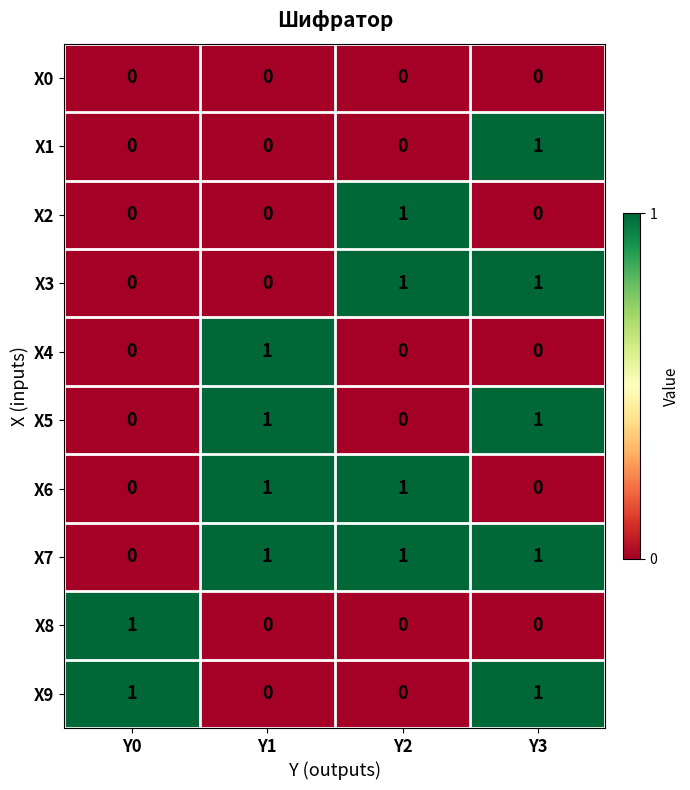

The X3 series shows 0 at Y0. True or false?

True